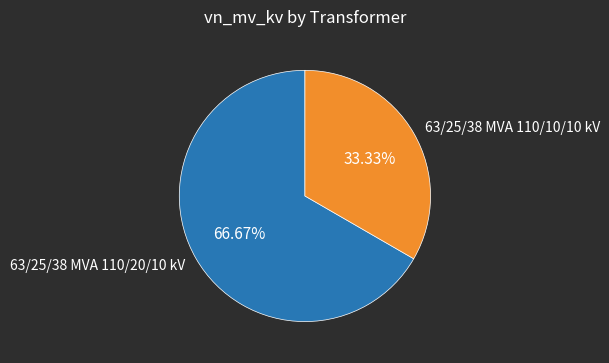

The 63/25/38 MVA 110/10/10 kV slice represents 33% of the pie. True or false?

True